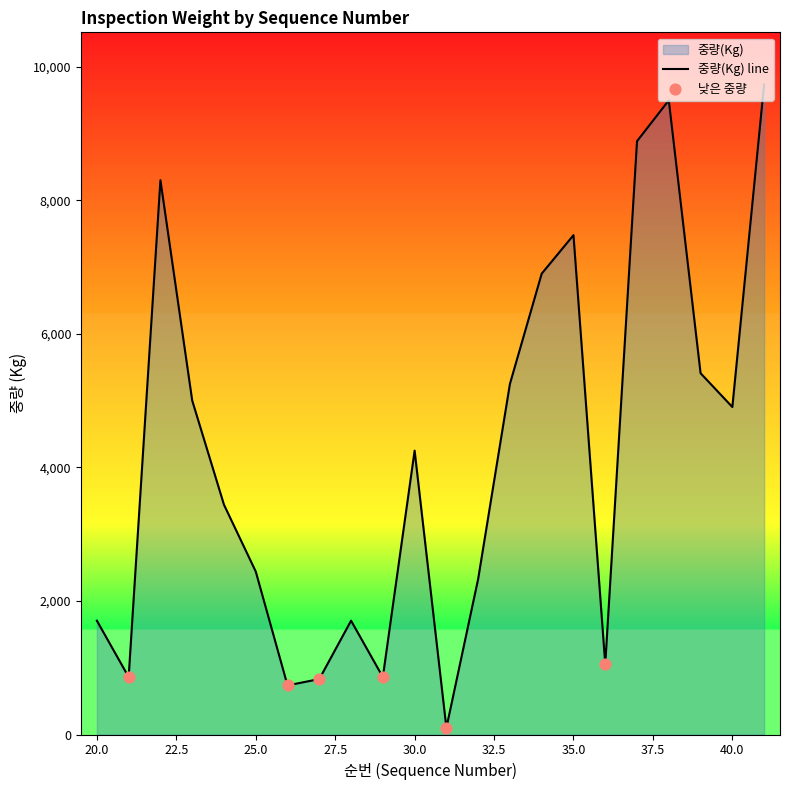

What is the change in value from 39 to 40?

-506